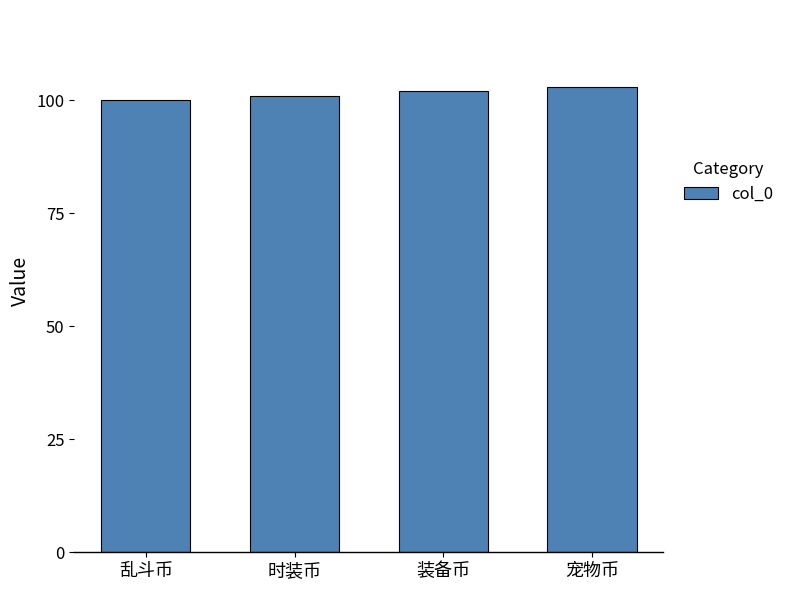

What is the label of the 2nd bar from the right?

装备币